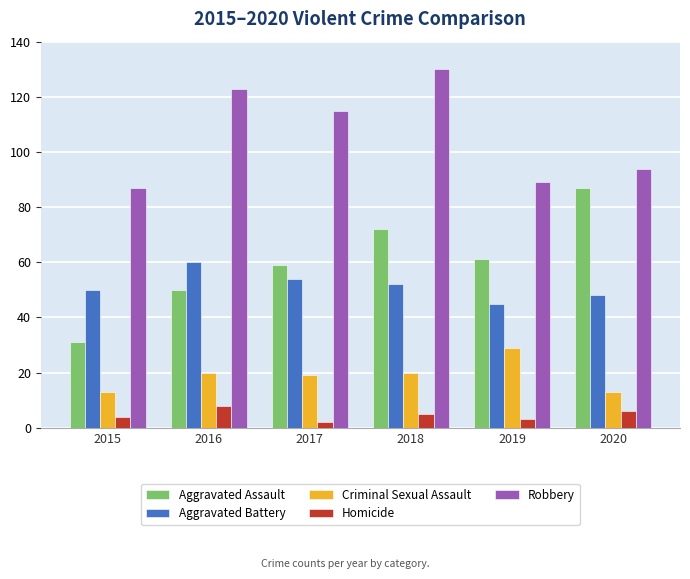

What is the smallest value displayed?

2